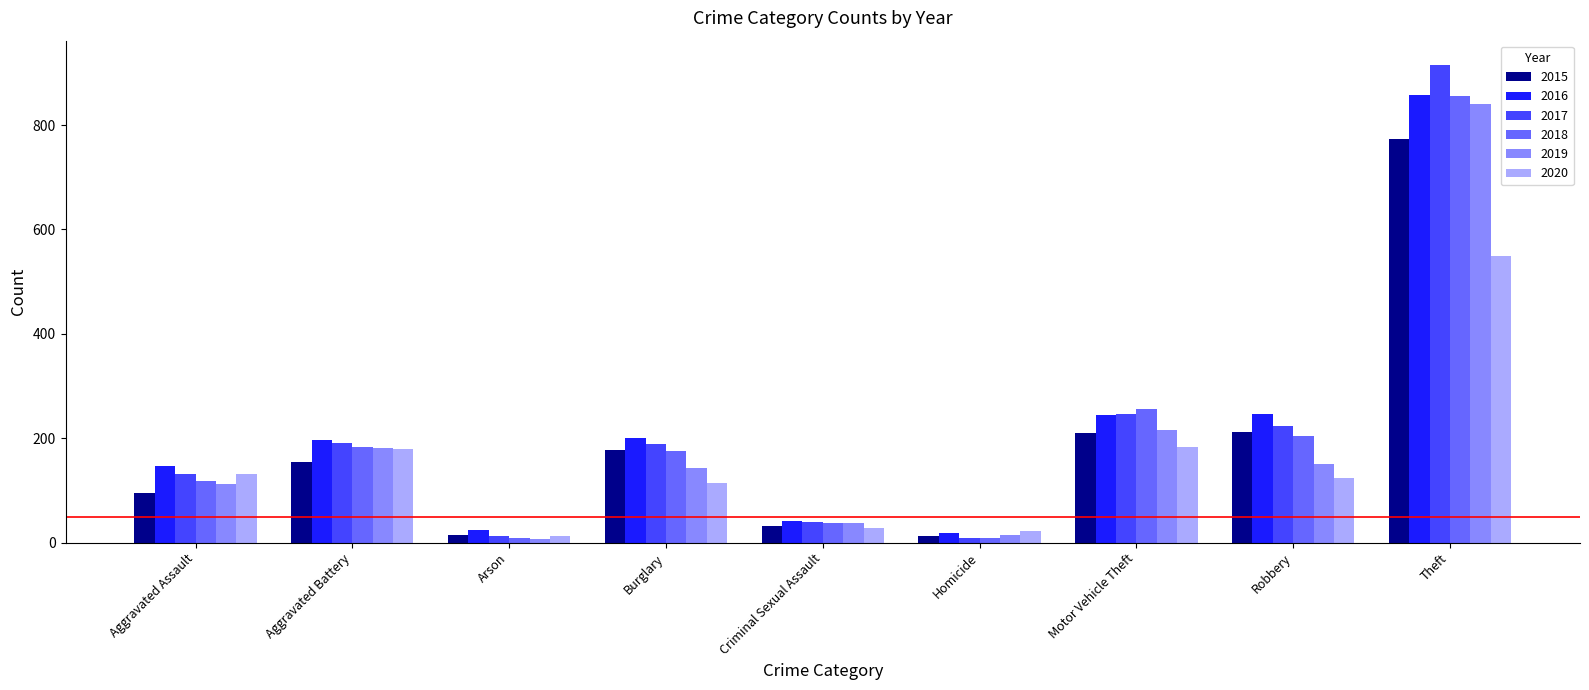

Which category has the highest value in the 2017 series?

Theft